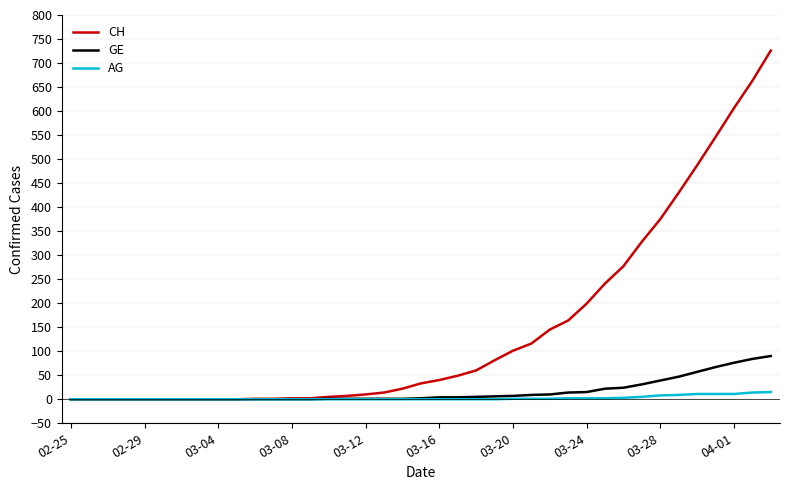

Rank the series by their maximum value, from highest to lowest.

CH, GE, AG